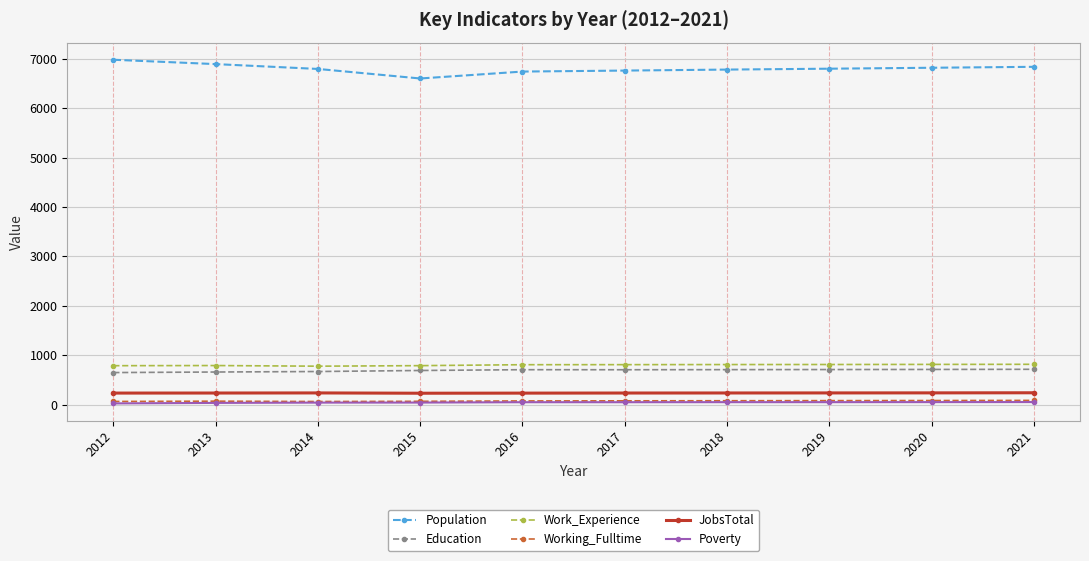

What is the average value of the Work_Experience series?

802